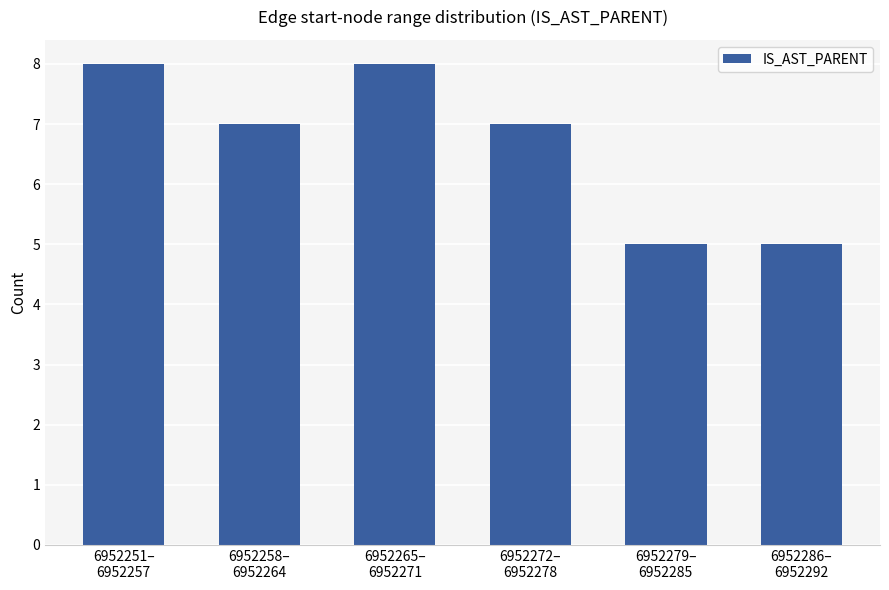

What is the difference between the maximum and second lowest values?

3